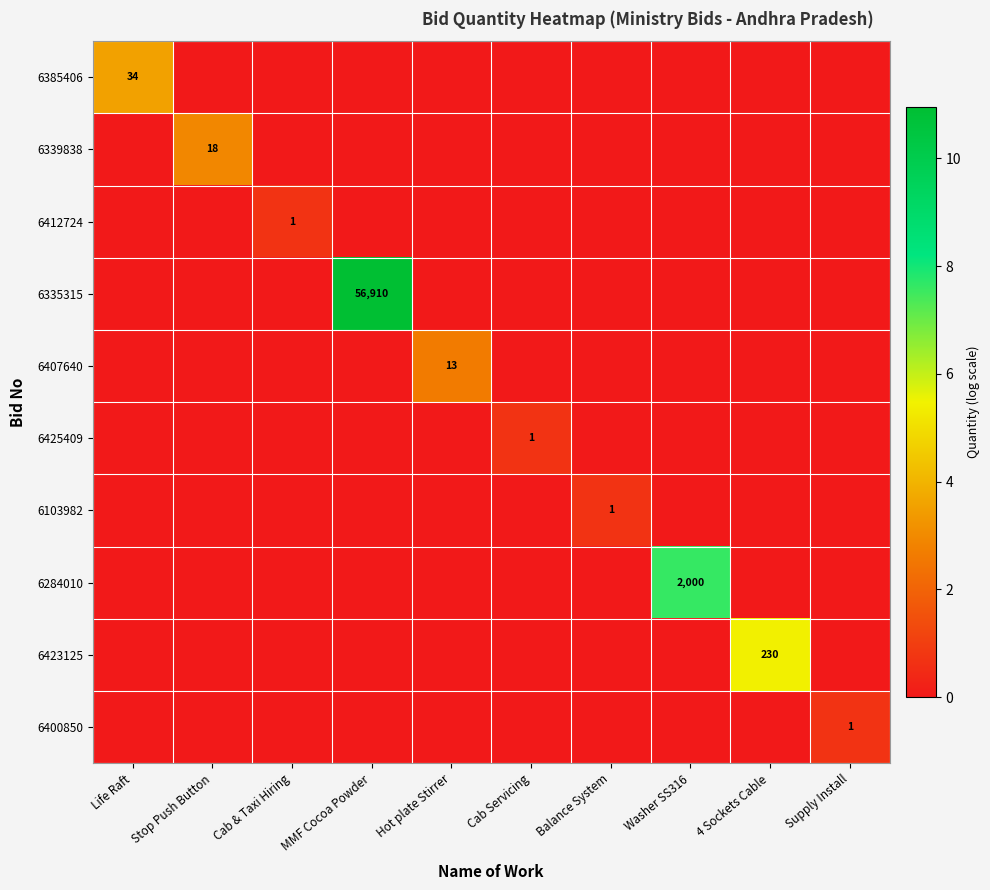

Which series has the widest spread of values?

6335315